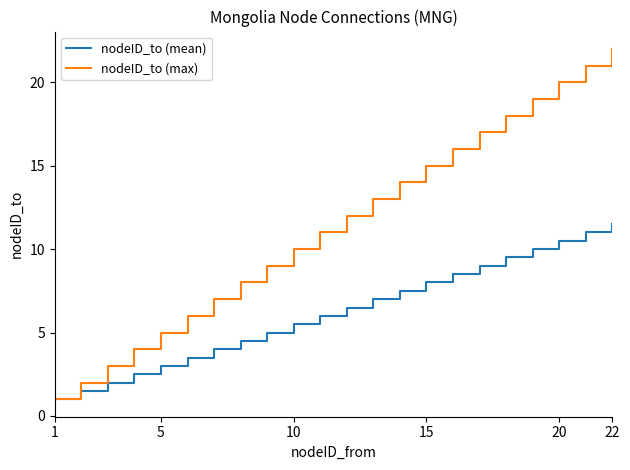

What is the smallest value displayed?

1.0